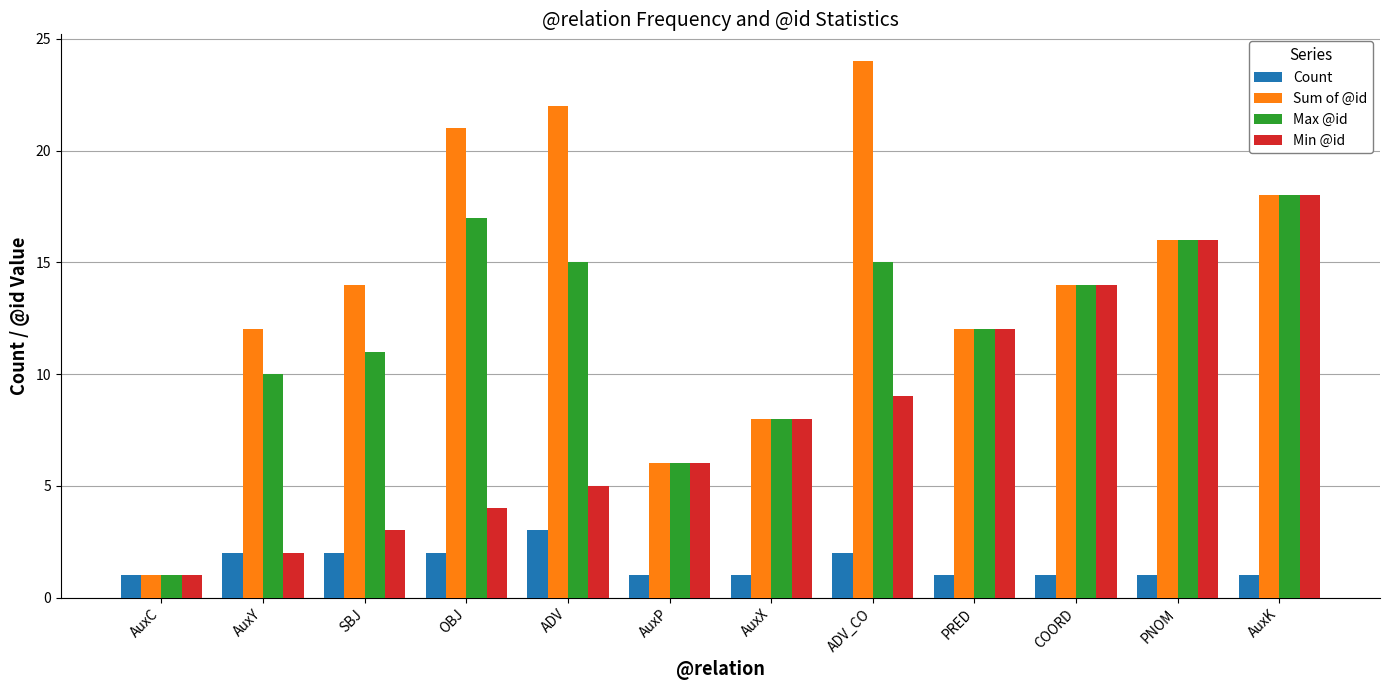

Rank the series by their average value, from lowest to highest.

Count, Min @id, Max @id, Sum of @id